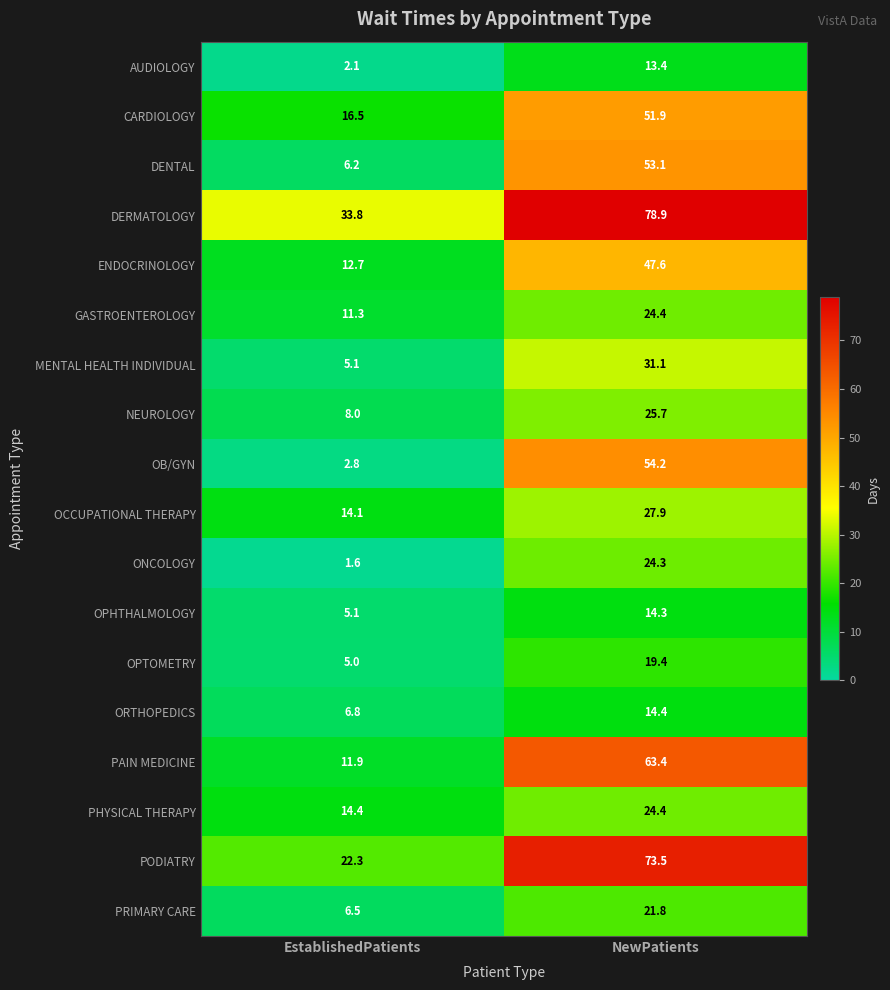

What is the sum of all OPTOMETRY values?

24.4